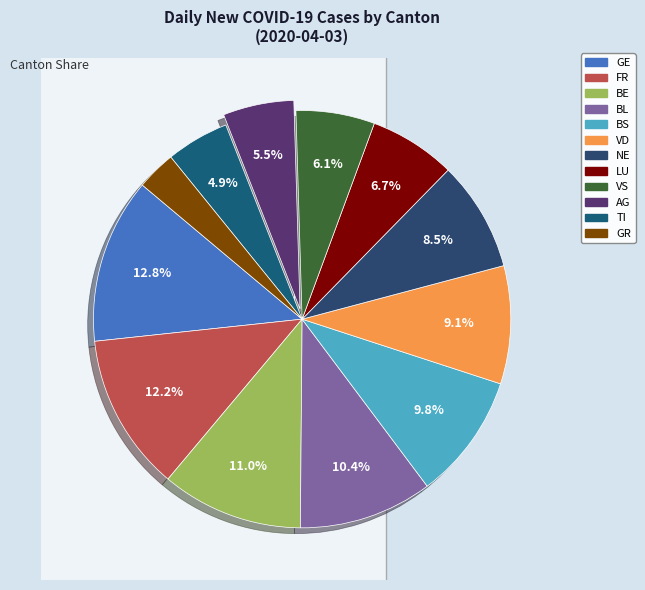

Do BS and LU together represent more than half of the pie?

No